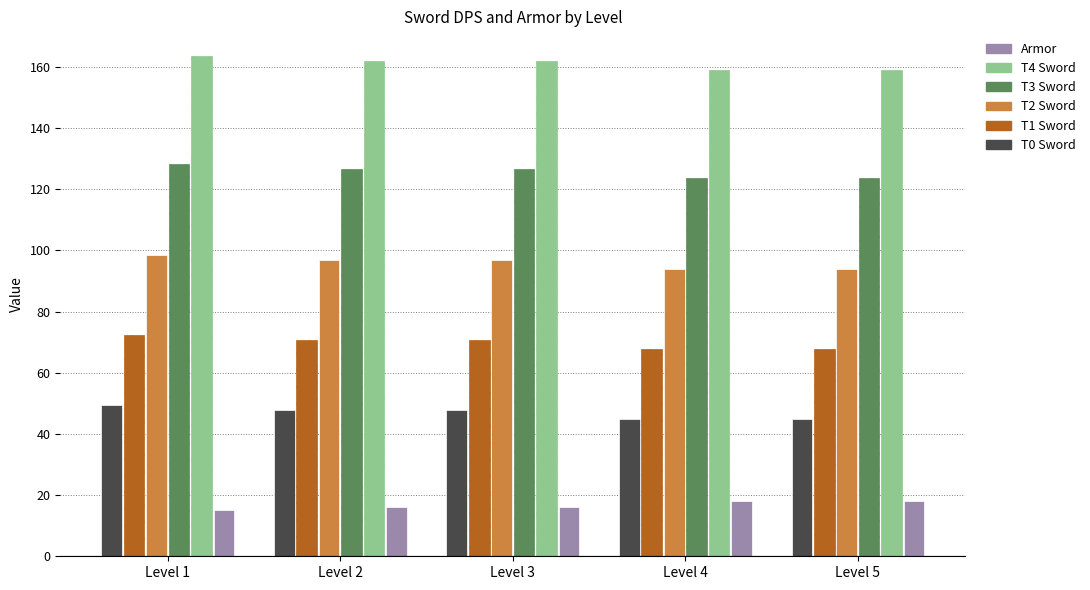

Is the value of Armor at Level 4 greater than the value of T1 Sword at Level 1?

No